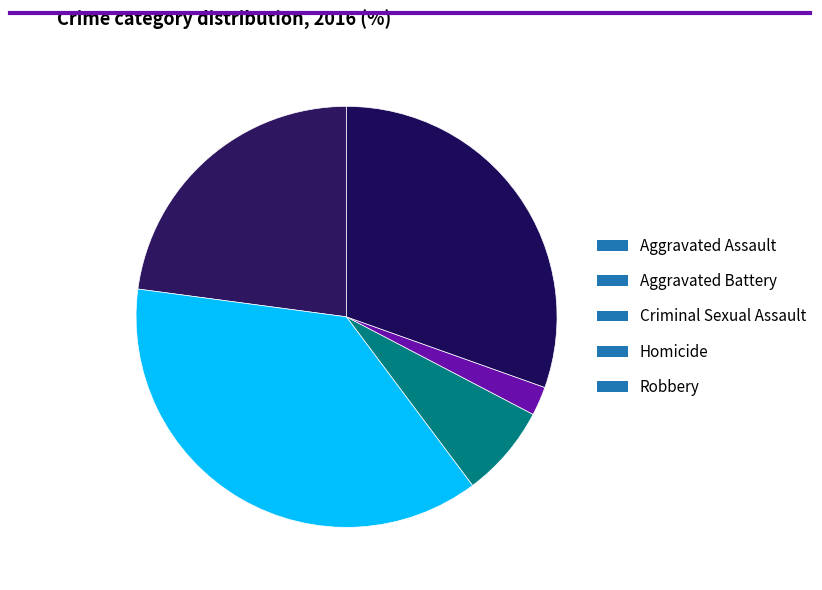

Rank the categories by value from lowest to highest.

Homicide, Criminal Sexual Assault, Aggravated Assault, Robbery, Aggravated Battery